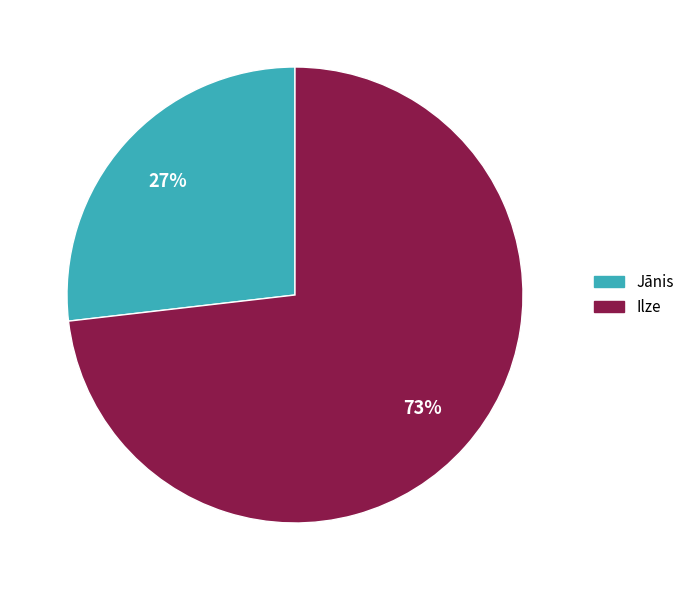

To the nearest percent, what is the difference between the Ilze and Jānis slice percentages?

46%